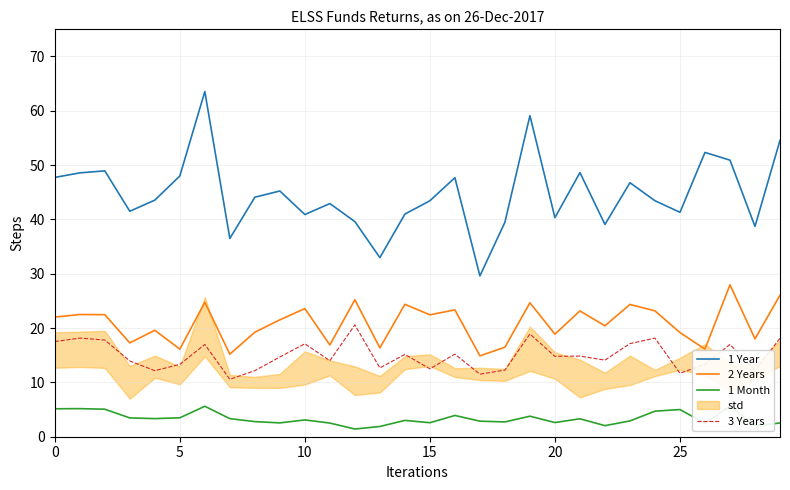

What is the sum of the 1 Month values at 0 and 27?

10.7